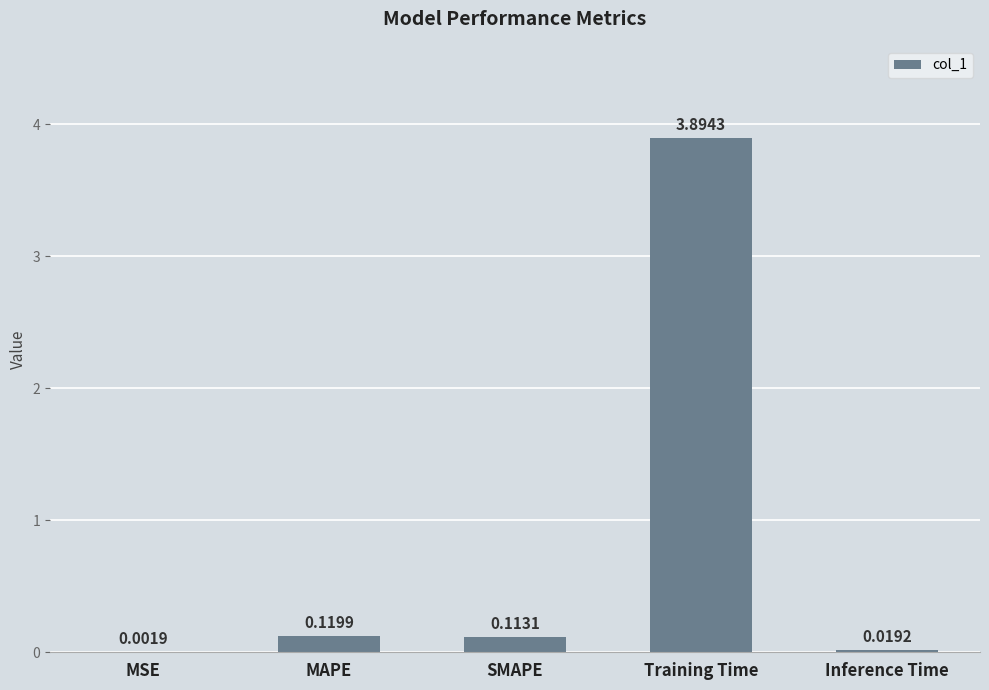

What is the change in value from MAPE to Training Time?

+3.8